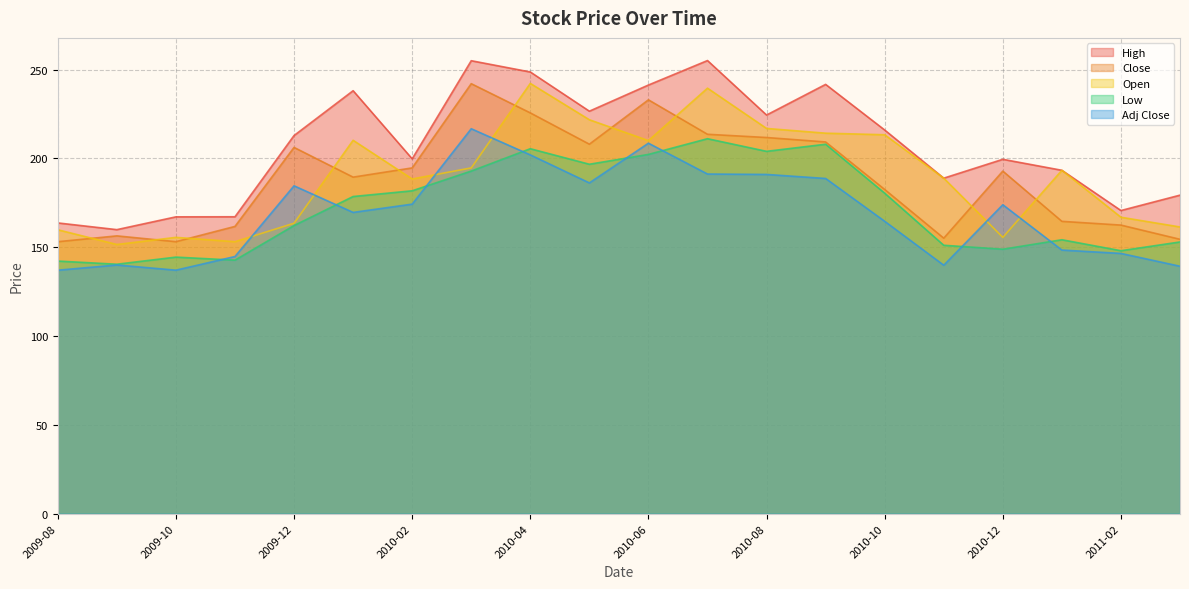

Is it true that Low equals 192.9 at 2010-03?

True